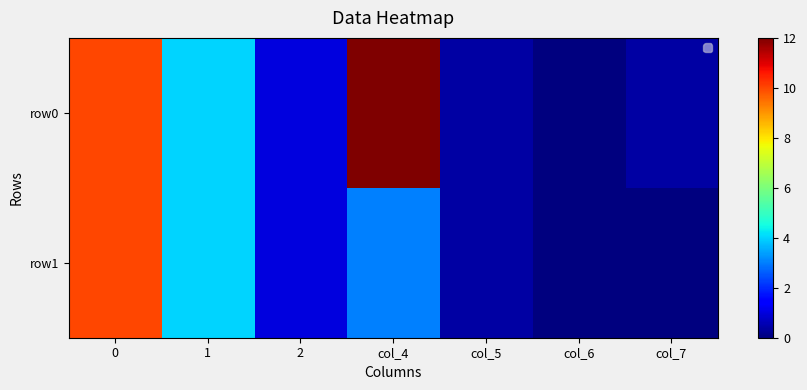

Between 2 and col_7, which is larger?

2